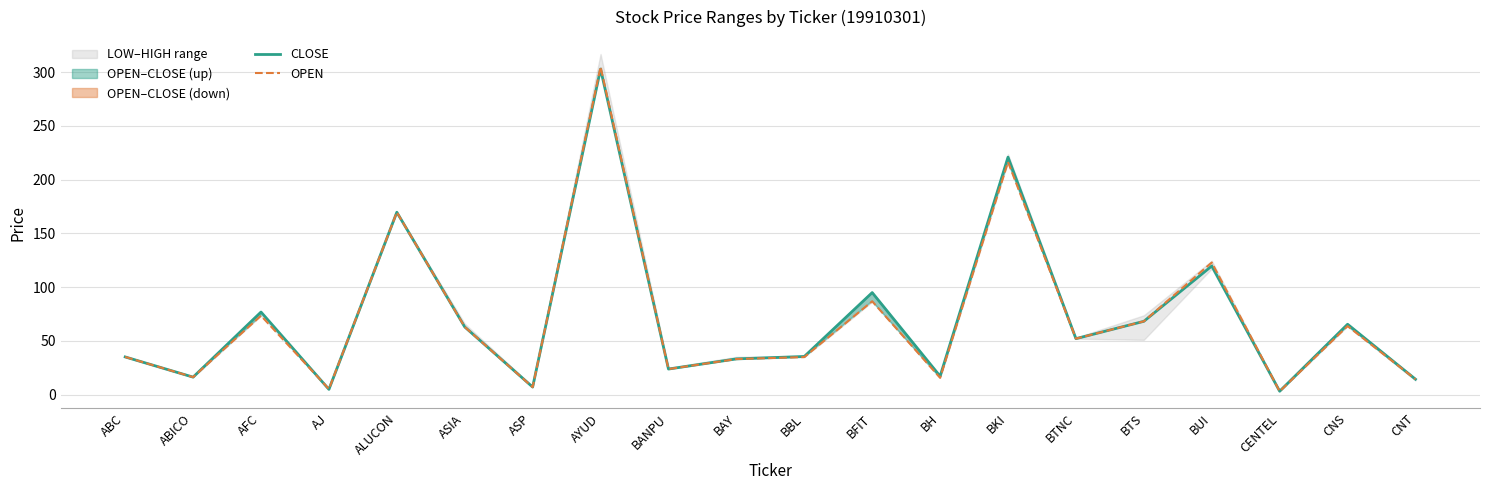

Reading left to right, extract all data points from this chart.

CLOSE: 35.0	16.2	76.8	4.8	169.7	62.9	7.0	303.0	23.7	33.2	35.4	94.9	17.1	221.0	52.0	68.1	119.6	3.1	65.4	14.3
OPEN: 35.0	16.2	73.4	5.1	169.7	62.9	6.9	305.0	23.7	33.0	34.8	86.8	15.6	216.5	52.0	68.1	122.9	3.0	63.7	14.3